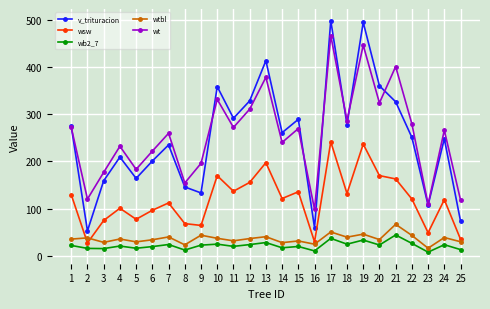

Does the chart display data point markers on the line(s)?

Yes